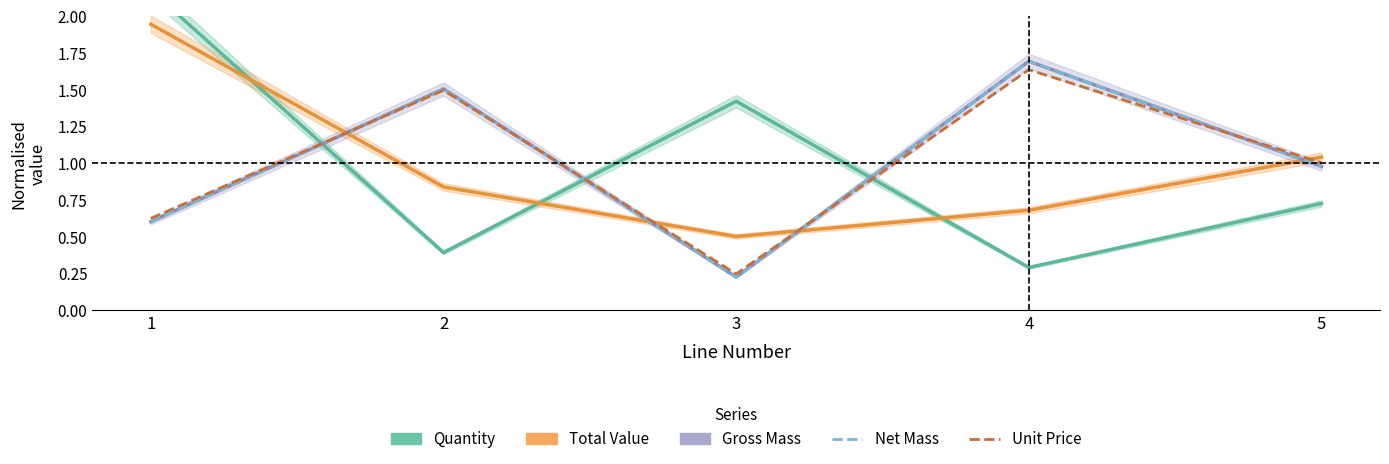

How many lines are shown in the chart?

5